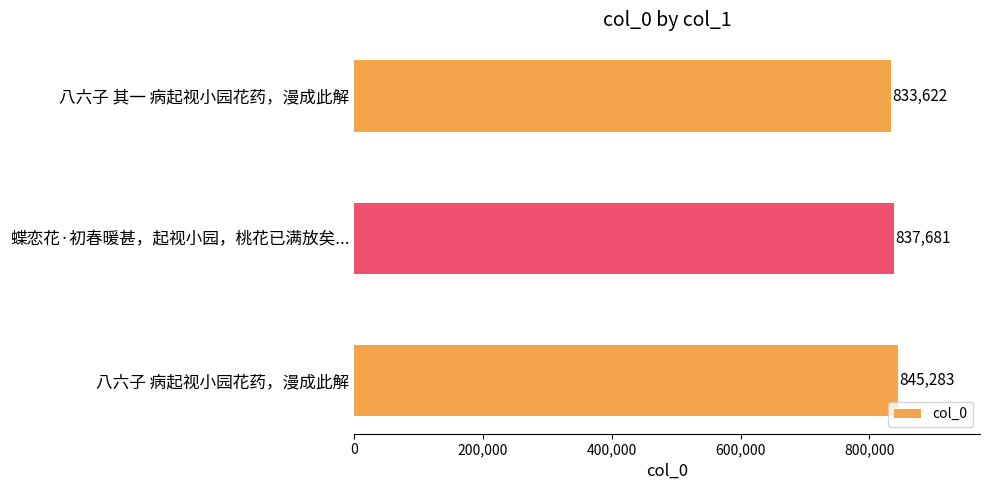

How many distinct data groups are displayed?

1